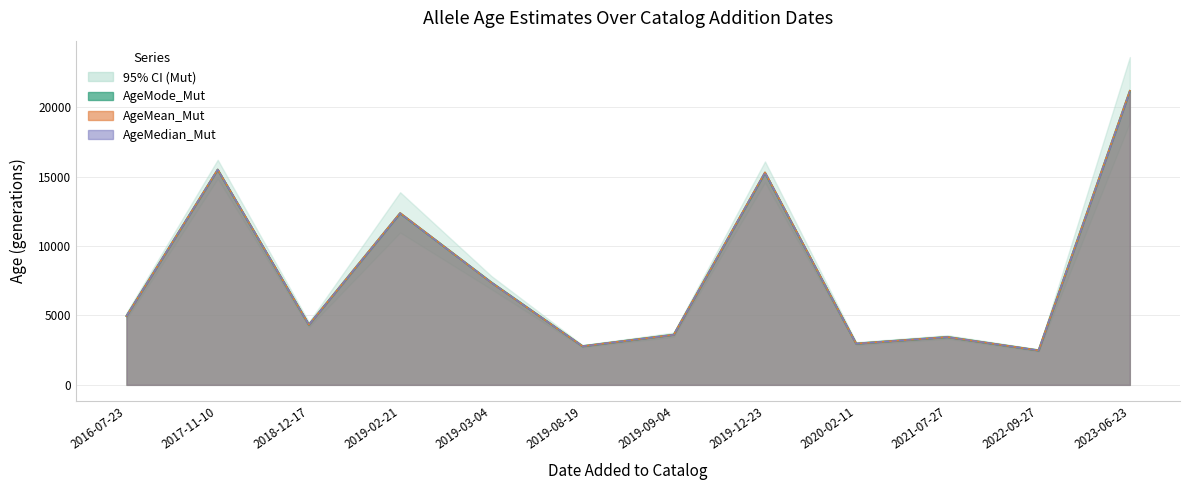

What is the sum of the AgeMode_Mut values at 2019-02-21 and 2019-03-04?

19732.9